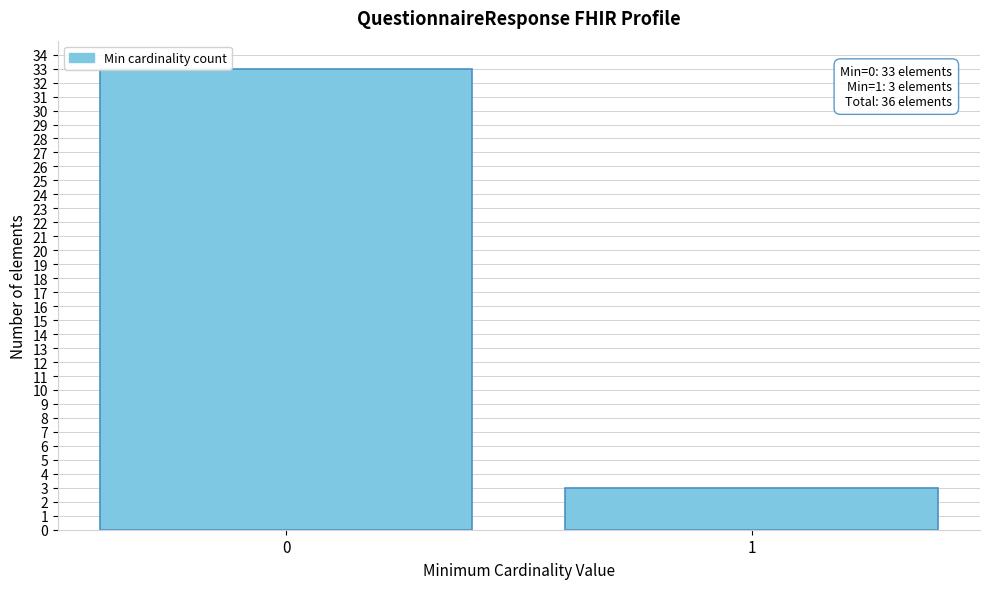

Reading left to right, extract all data points from this chart.

0=33	1=3